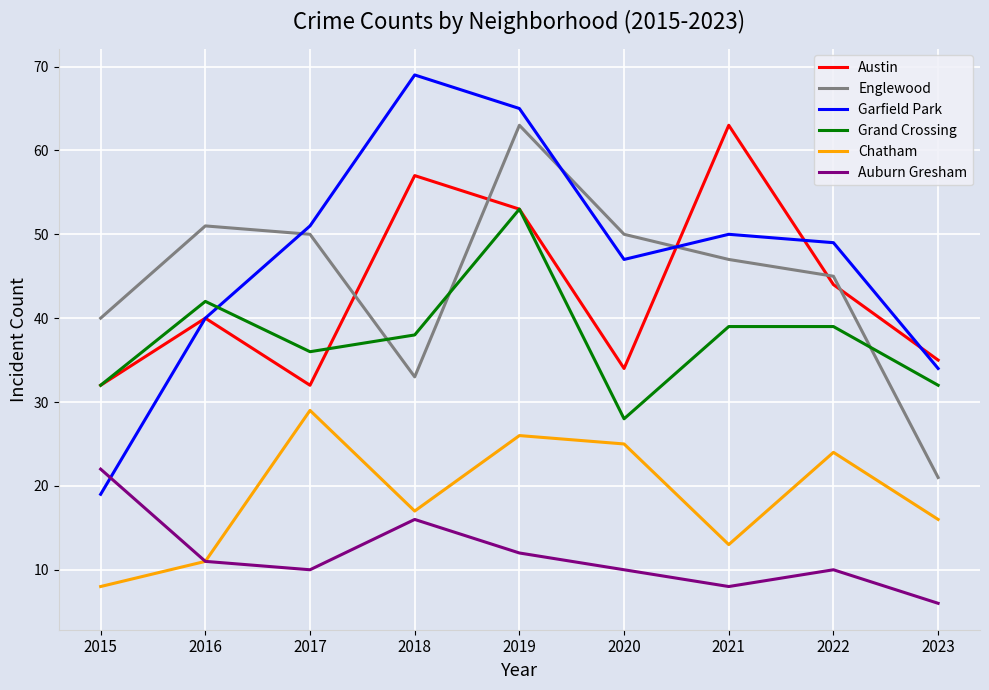

True or false: Auburn Gresham and Grand Crossing intersect in this chart.

False